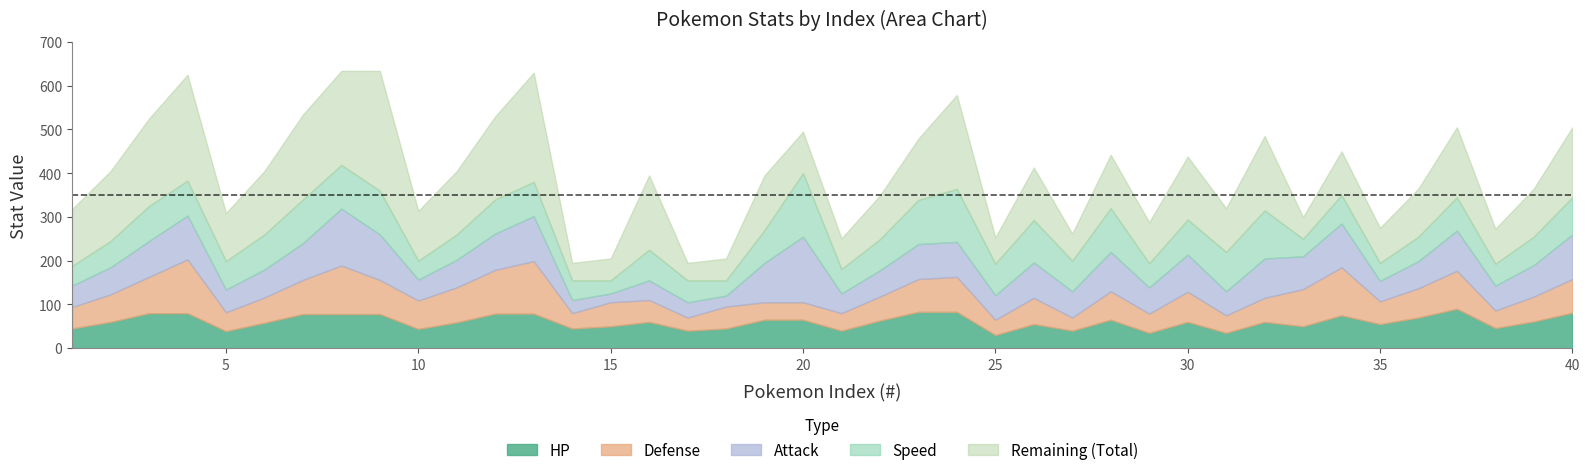

What is the value of the Defense point at the 35th from the left?

52